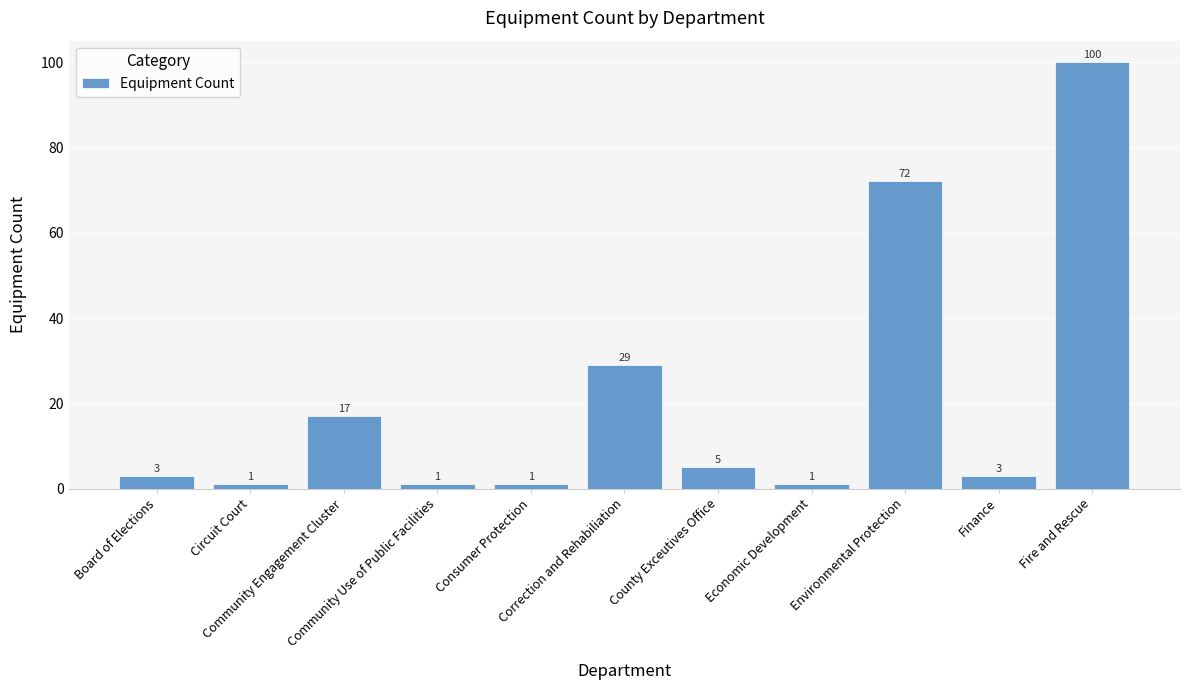

Reading right to left, list all the values displayed in this chart.

Fire and Rescue=100	Finance=3	Environmental Protection=72	Economic Development=1	County Exceutives Office=5	Correction and Rehabiliation=29	Consumer Protection=1	Community Use of Public Facilities=1	Community Engagement Cluster=17	Circuit Court=1	Board of Elections=3